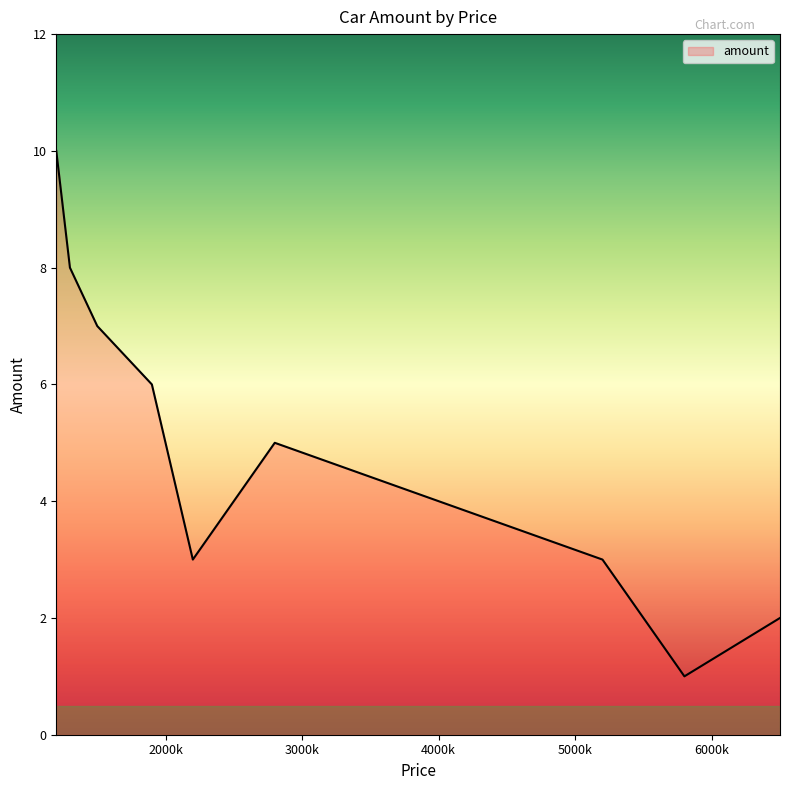

How many lines are shown in the chart?

1